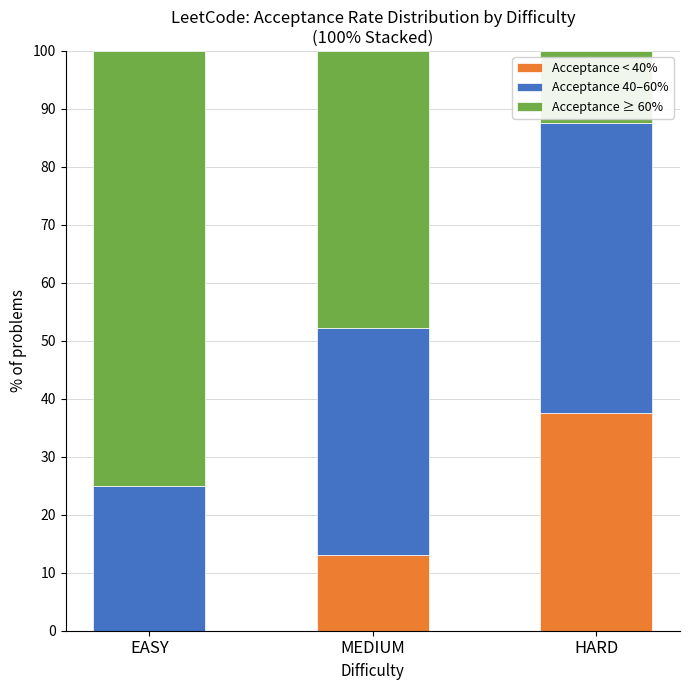

The Acceptance < 40% series shows 13.0 at MEDIUM. True or false?

True